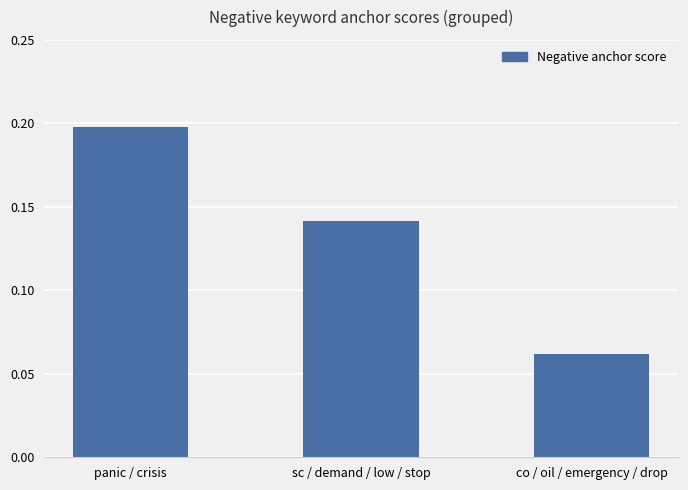

What is the change in value from panic / crisis to co / oil / emergency / drop?

-0.1